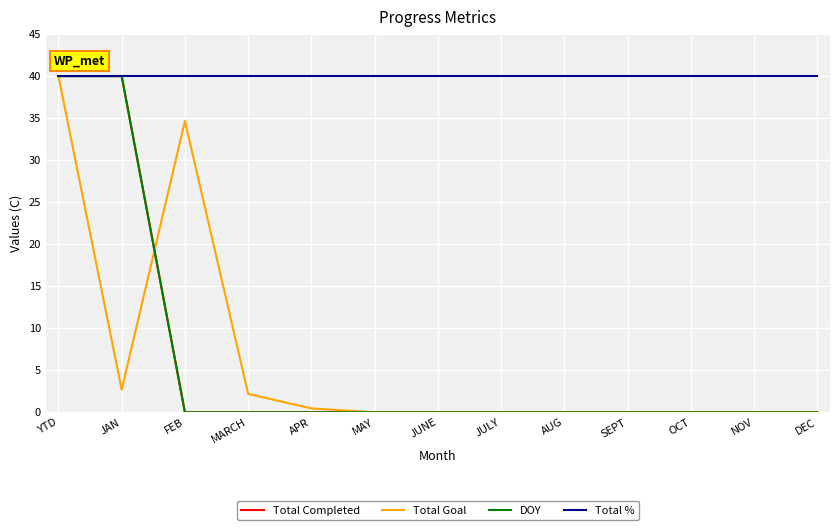

What is the sum of all Total % values?

520.0